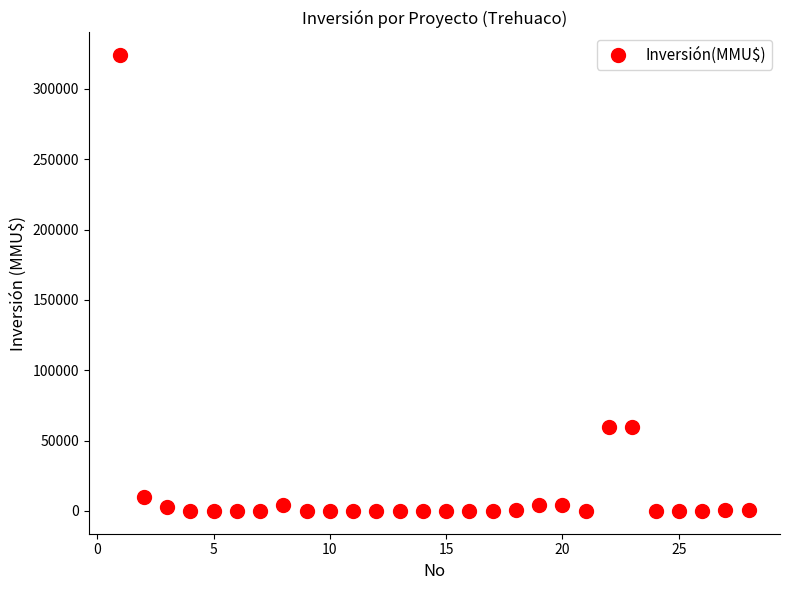

What is the range of X values (max minus min)?

27